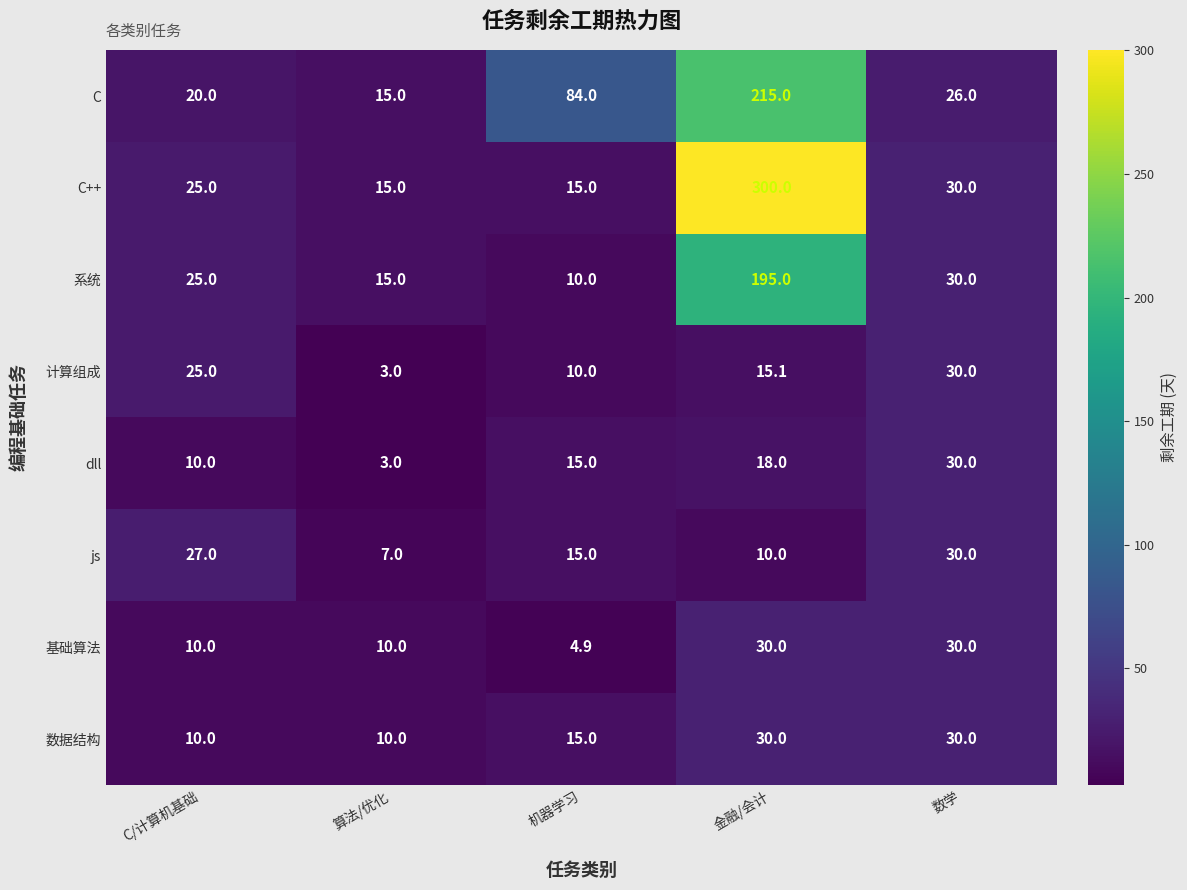

What is the average value of the js series?

17.8